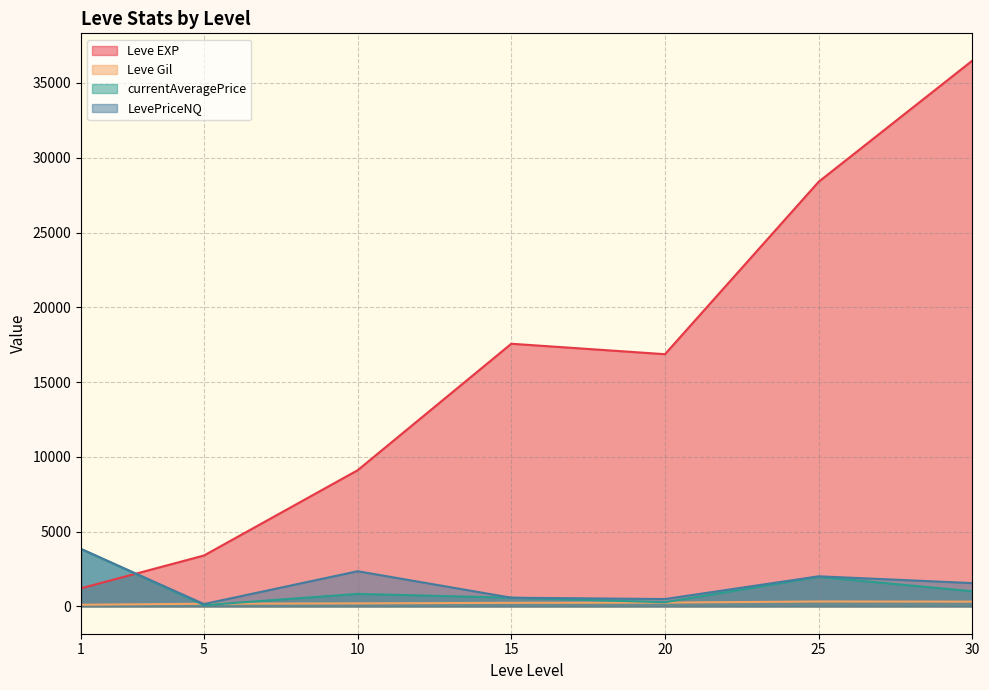

Which series has the largest range (max minus min)?

Leve EXP